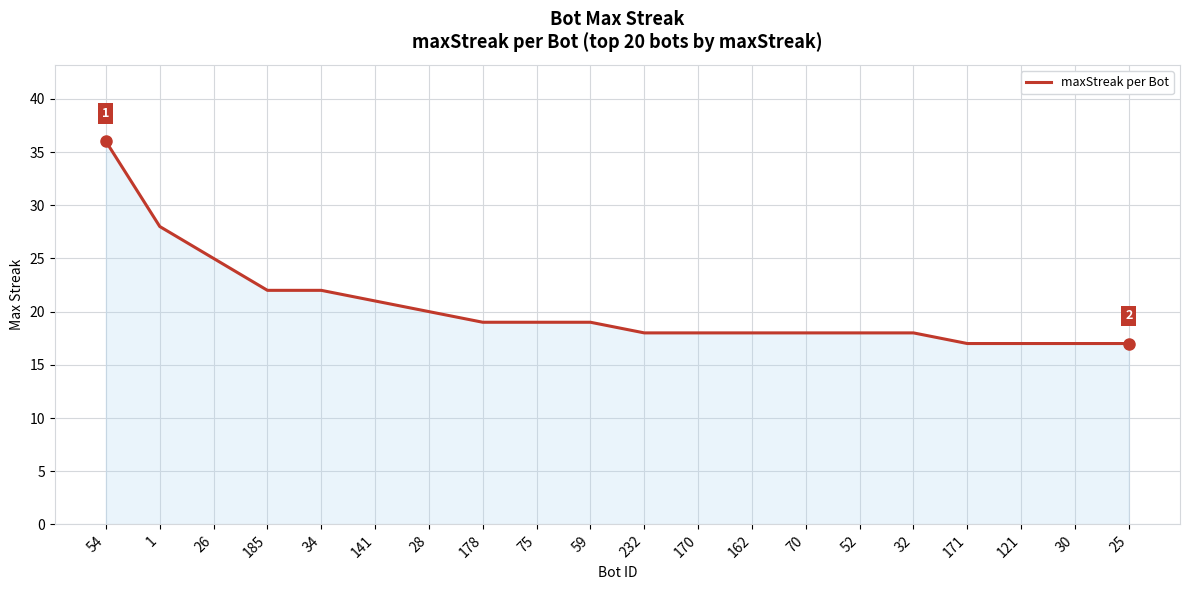

Which label corresponds to the largest value in the chart?

54